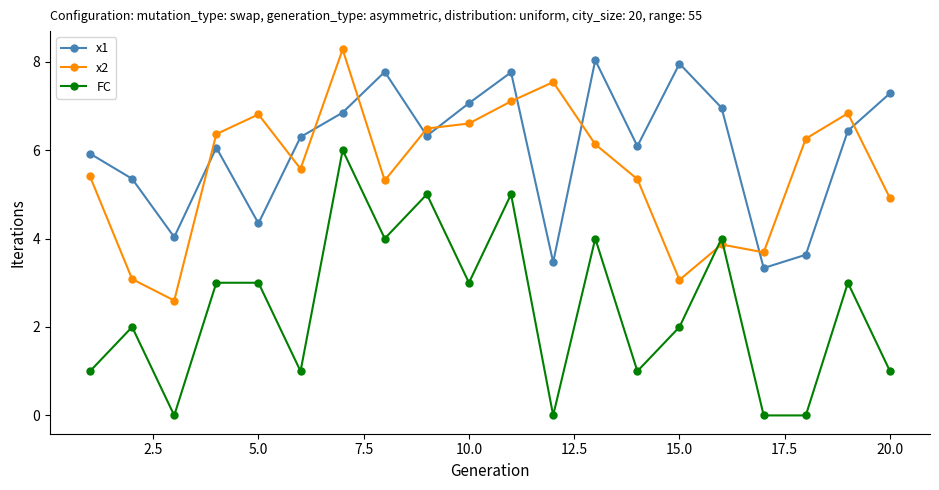

True or false: x1 and FC intersect in this chart.

False